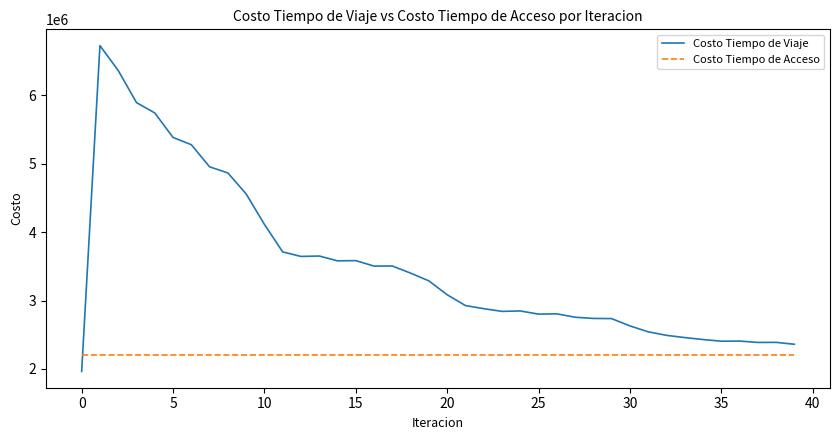

Rank the series by their maximum value, from lowest to highest.

Costo Tiempo de Acceso, Costo Tiempo de Viaje